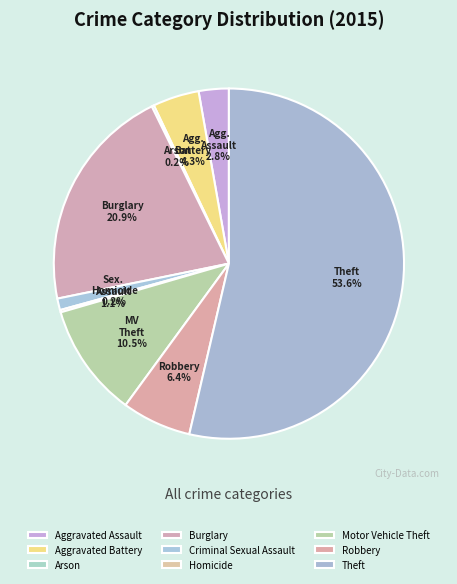

Rank the categories by value from lowest to highest.

Arson, Homicide, Criminal Sexual Assault, Aggravated Assault, Aggravated Battery, Robbery, Motor Vehicle Theft, Burglary, Theft